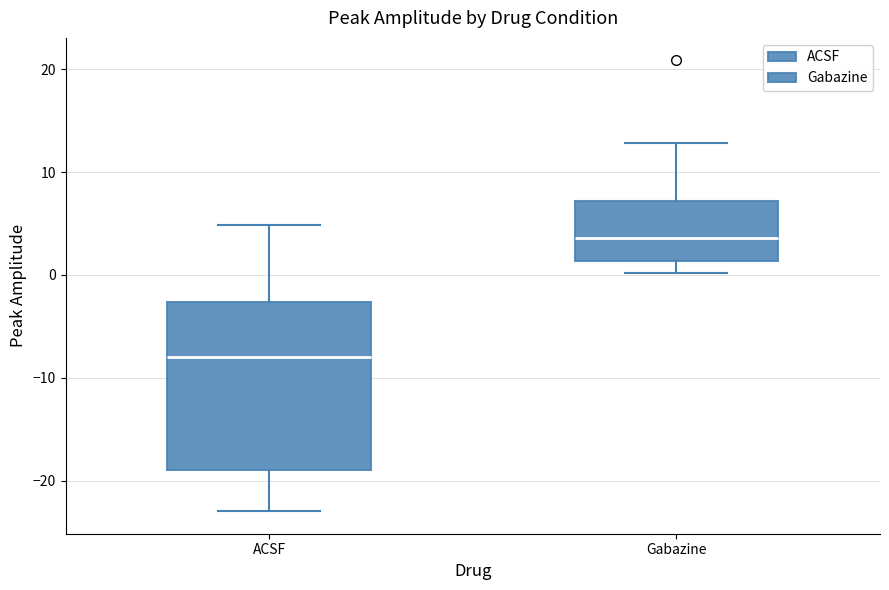

Where does the lower whisker of the box for ACSF end on the y-axis? The values are not printed on the chart, so give them approximately, as read against the axis.

-23